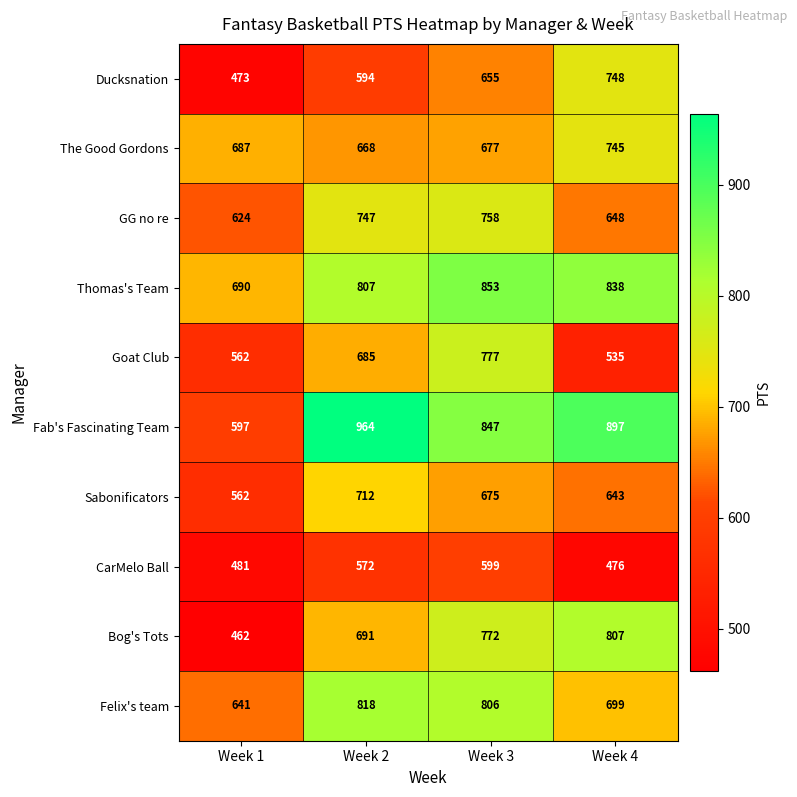

What is the smallest value displayed?

462